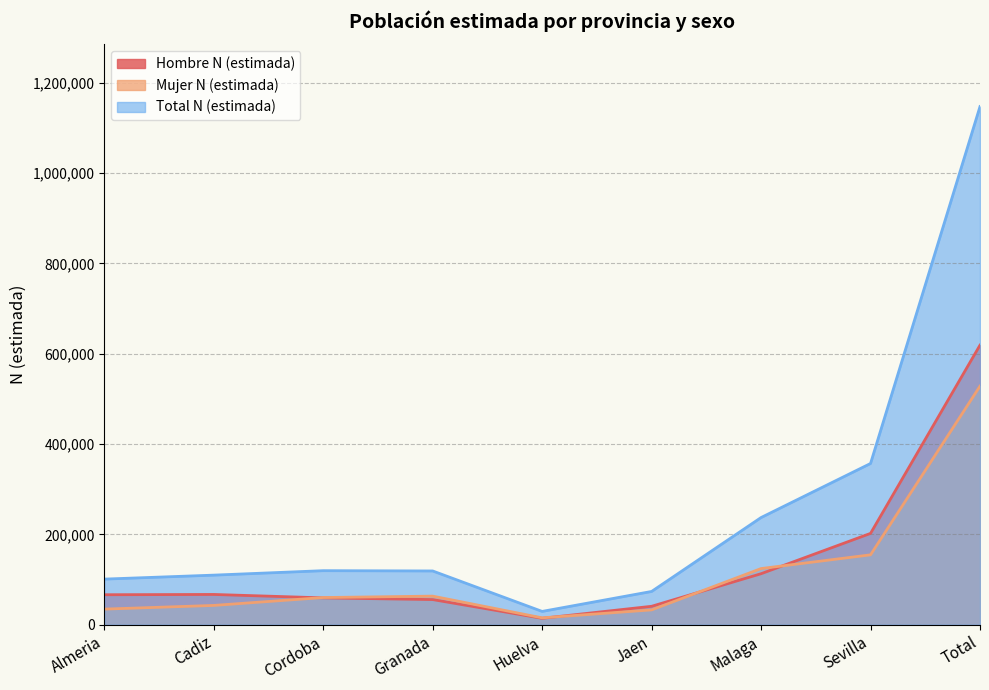

At which label is Hombre N (estimada) closest to 316641?

Sevilla